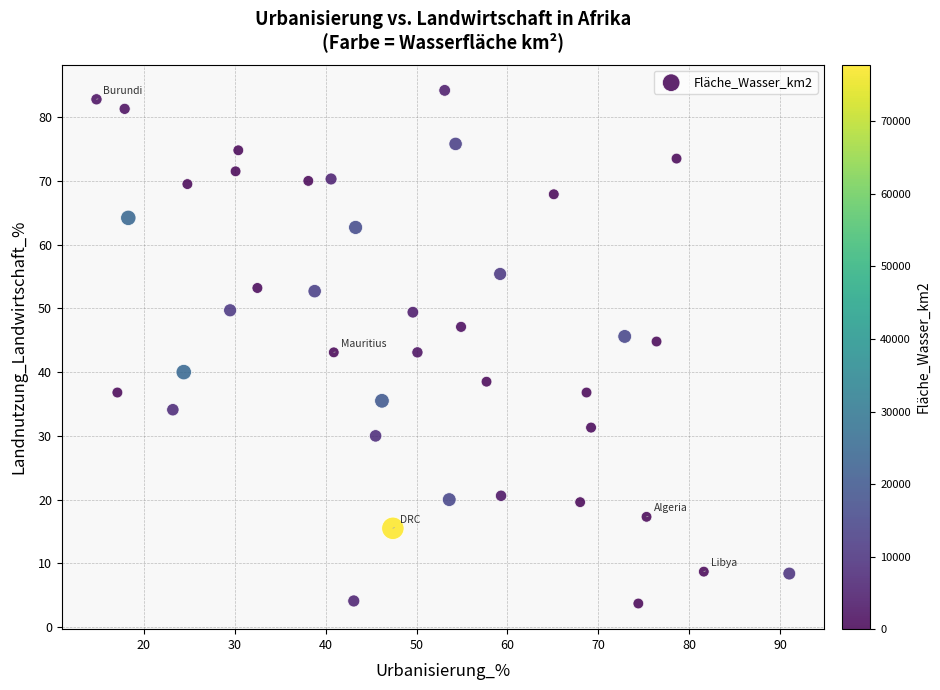

What is the range of Y values (max minus min)?

80.5